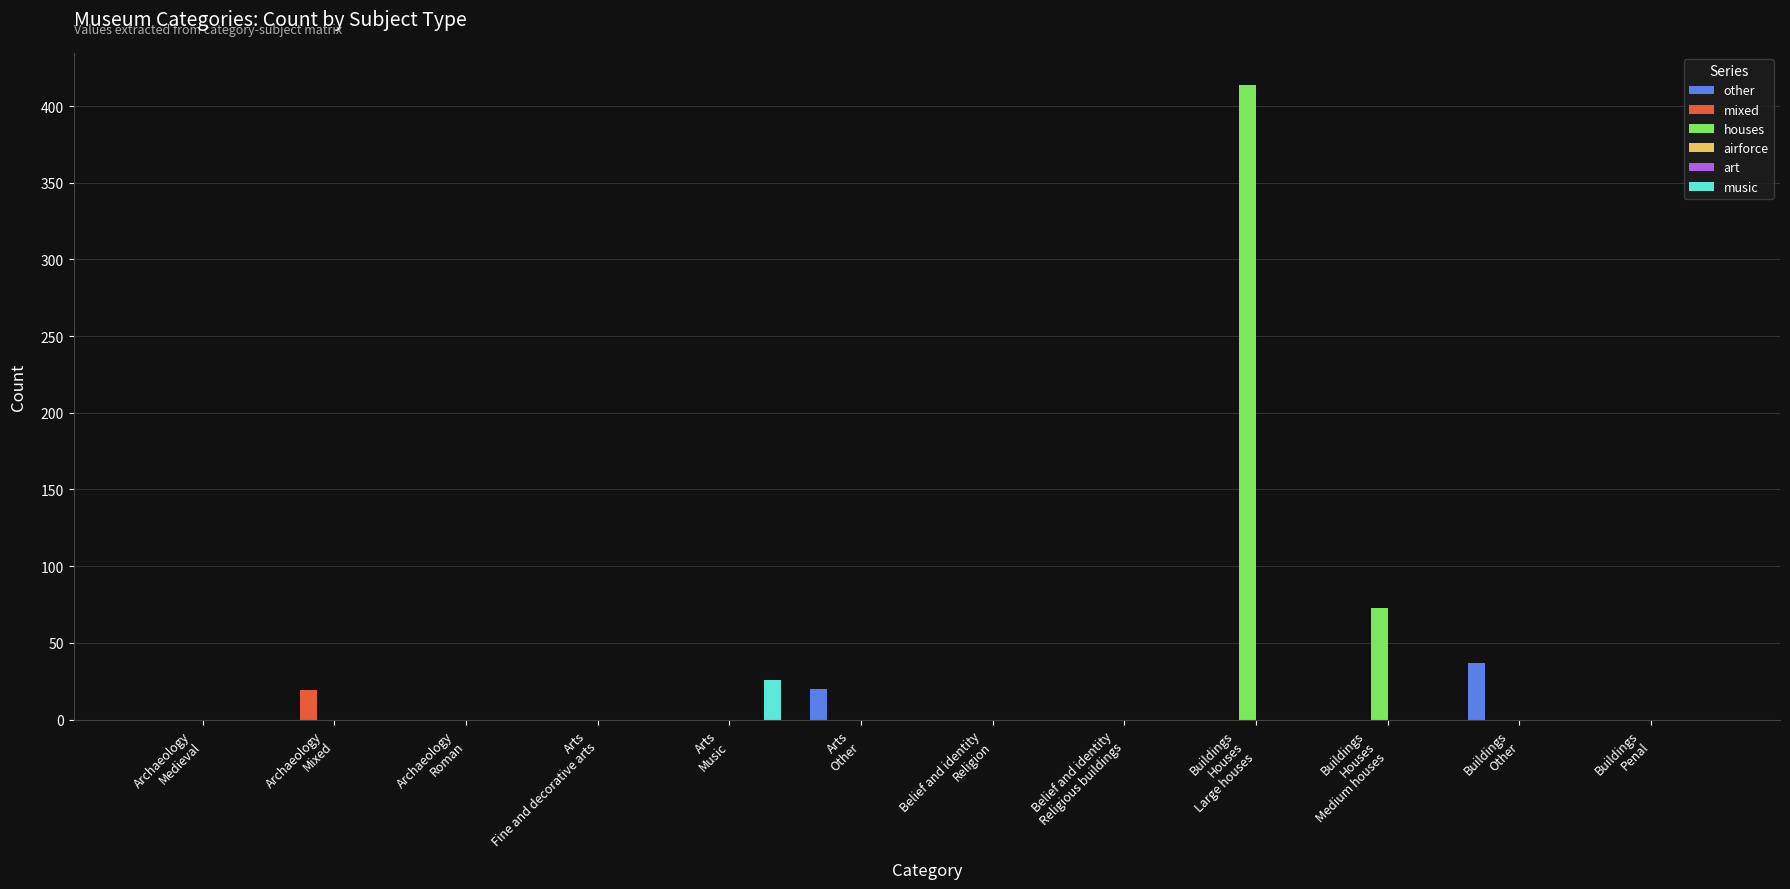

What are all the series names shown in the legend?

other, mixed, houses, airforce, art, music